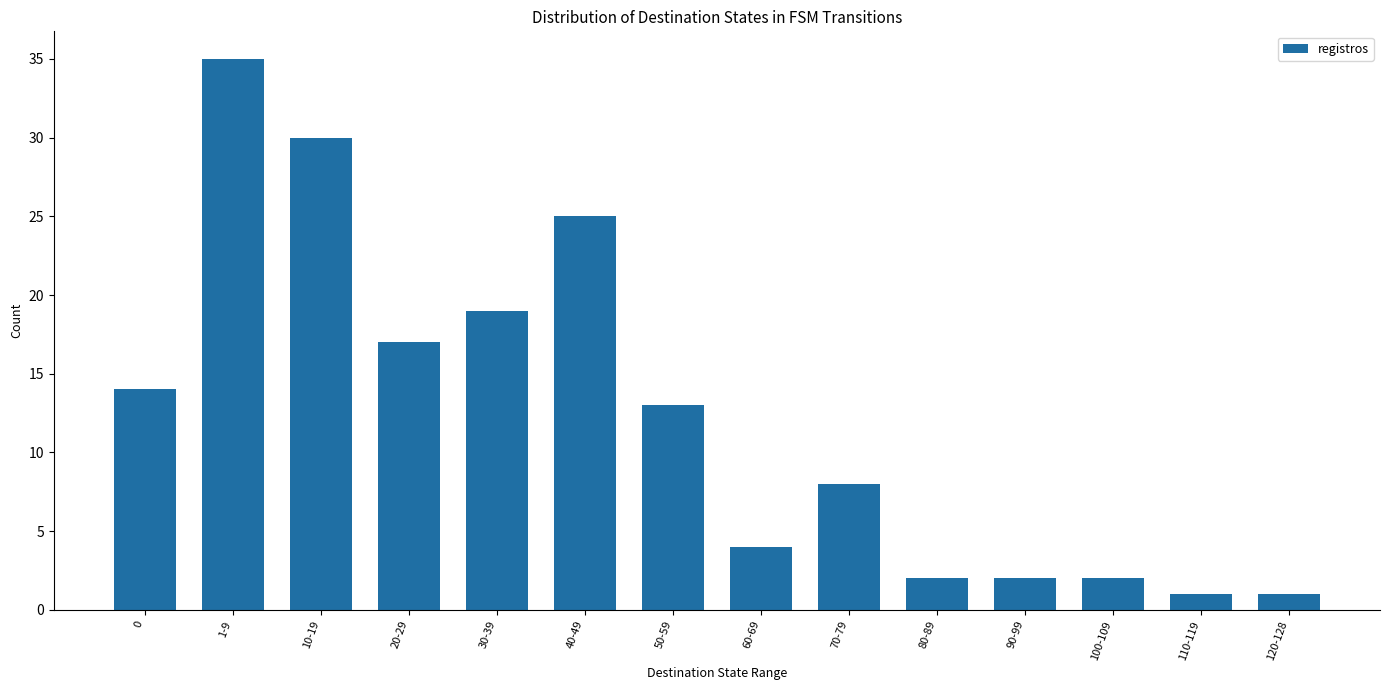

What is the sum of all values?

173